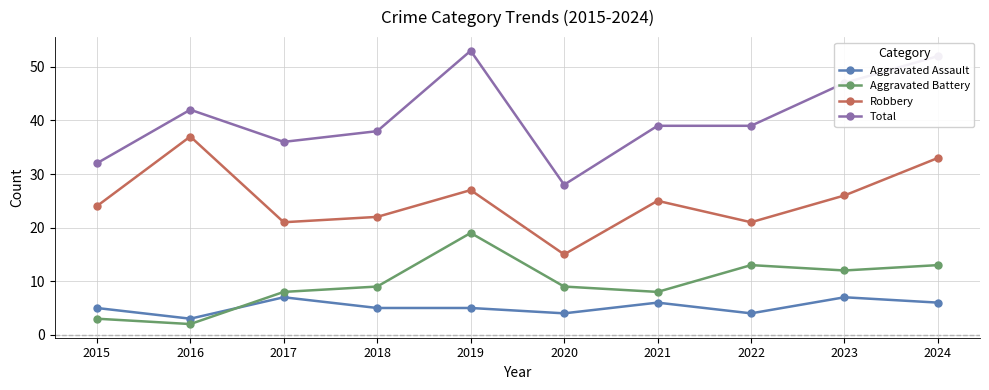

What is the value of the Robbery point at the 1st from the left?

24